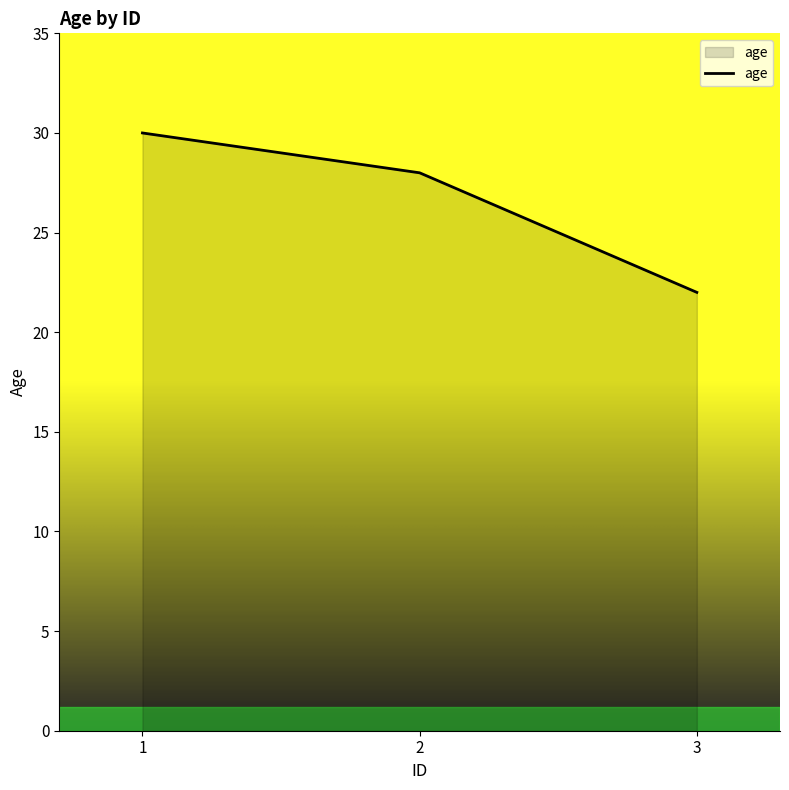

Reading left to right, what are all the values shown in this chart?

1=30	2=28	3=22